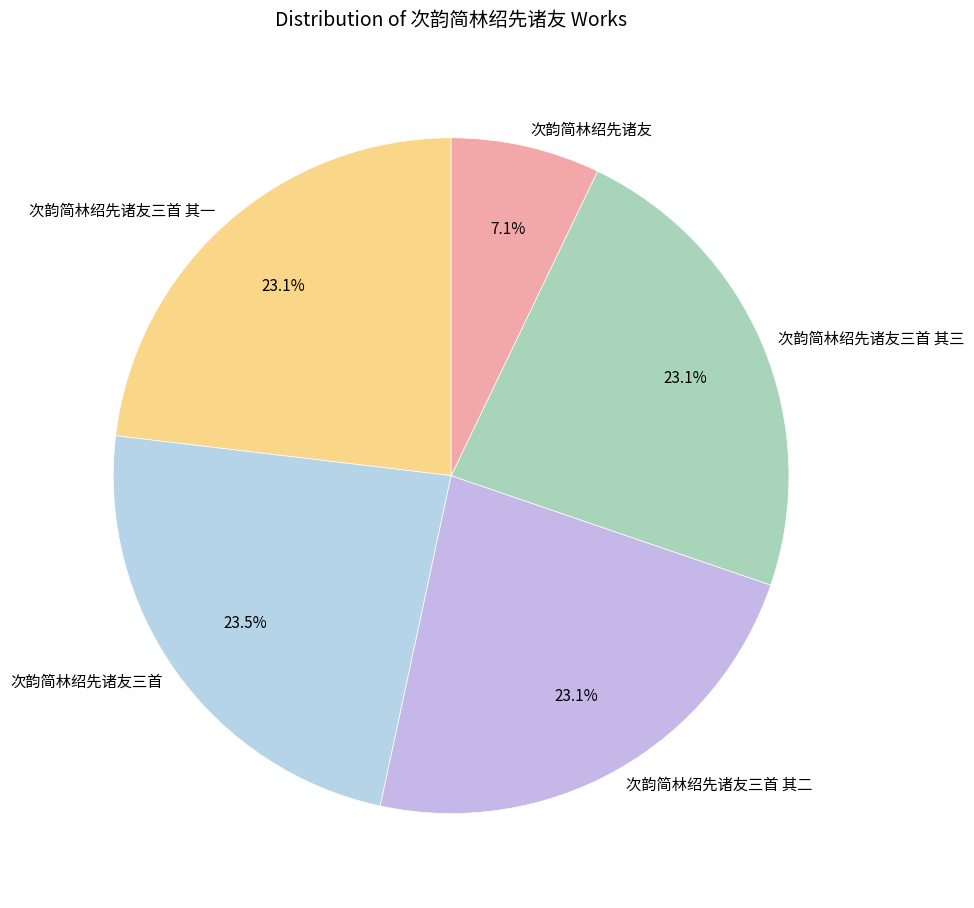

What portion of the pie excludes 次韵简林绍先诸友三首 其二?

76.9%